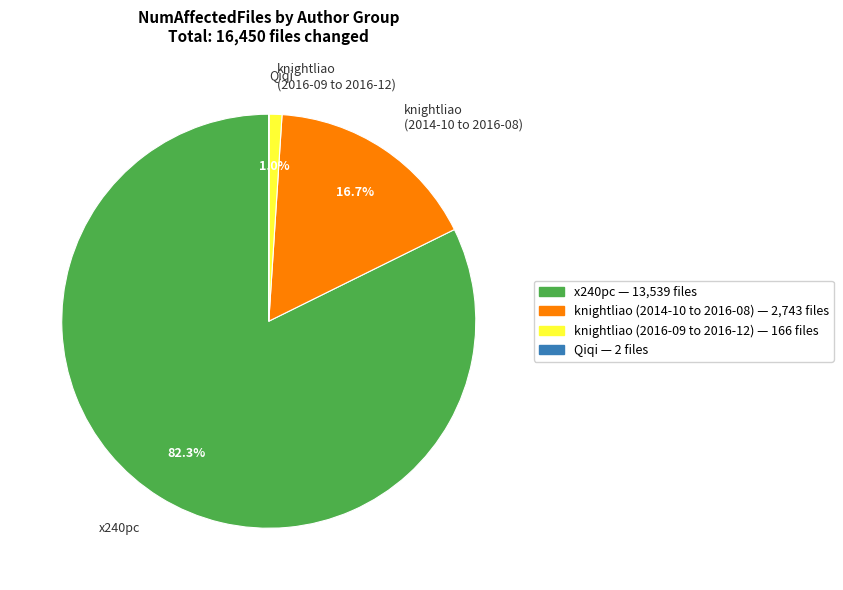

To the nearest percent, what is the average slice percentage?

25%